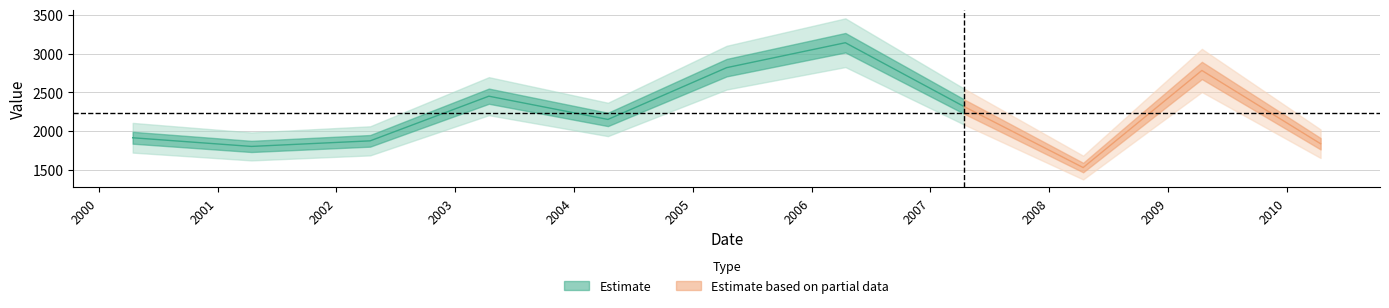

At which label is the value closest to 2335?

2007-04-15